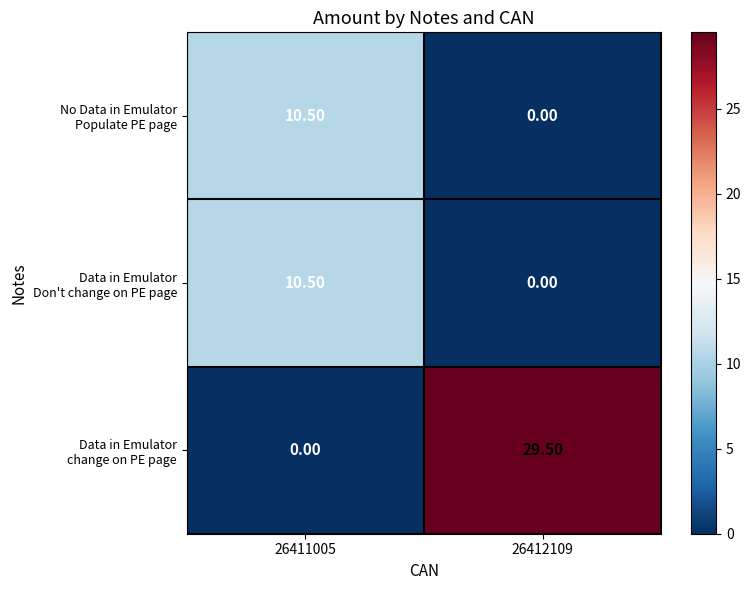

What is the total value across all series at 26412109?

29.5